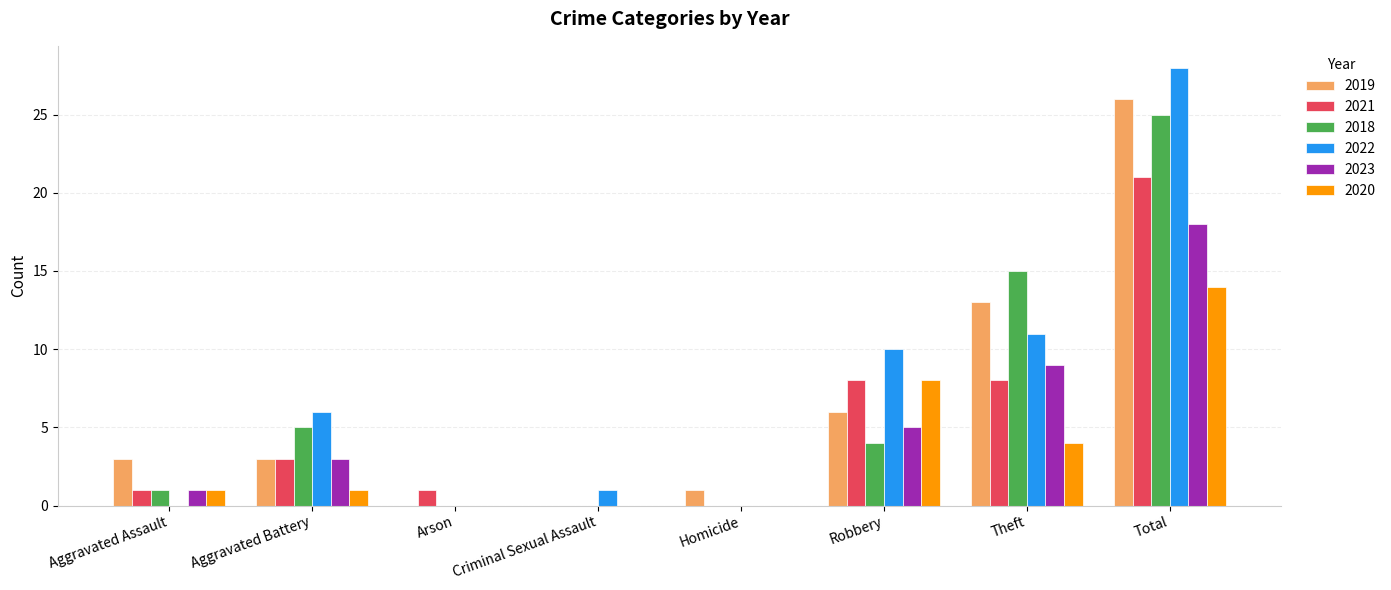

How many series are shown in this chart?

6